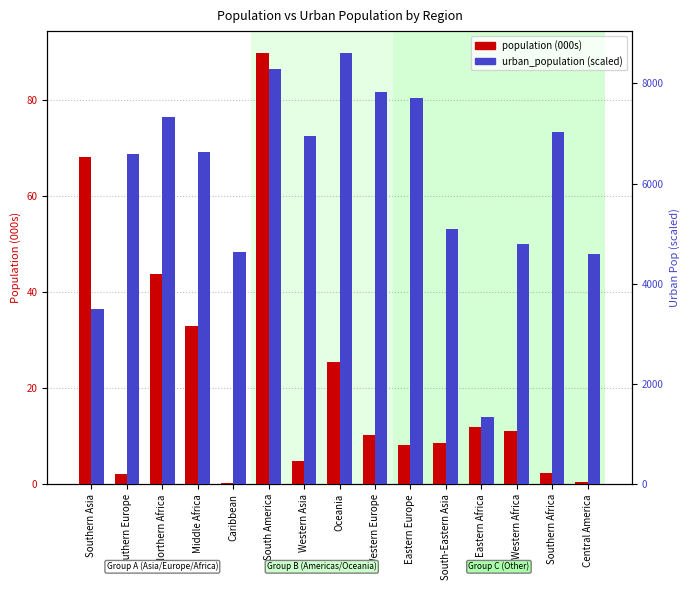

Which category has the highest value in the population (000s) series?

South America